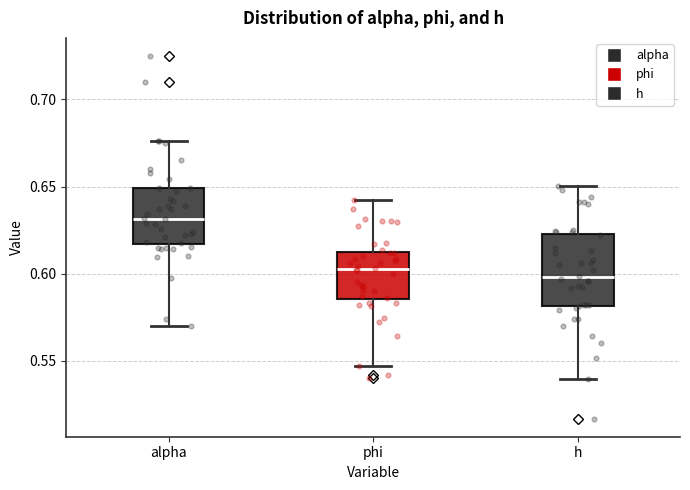

Reading left to right, transcribe this box plot: for each box, give where its median line is, the range the box spans, and where its two whiskers end, as read against the y-axis. The values are not printed on the chart, so give them approximately, as read against the axis.

alpha: median 0.630, box 0.615 to 0.650, whiskers 0.570 to 0.675
phi: median 0.605, box 0.585 to 0.610, whiskers 0.545 to 0.640
h: median 0.600, box 0.580 to 0.620, whiskers 0.540 to 0.650